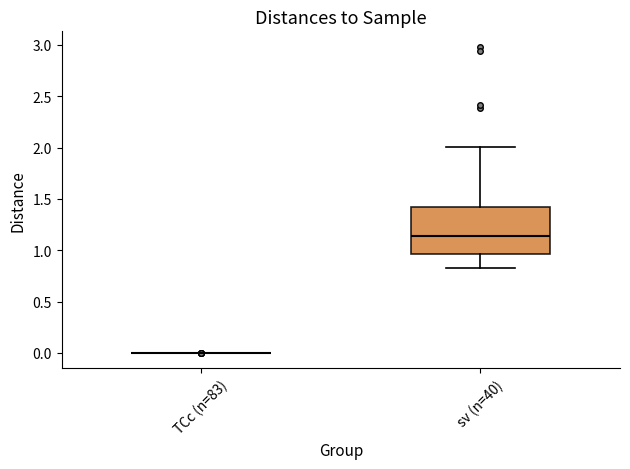

Comparing the boxes themselves (not the whiskers), which one is the tallest?

sv (n=40)